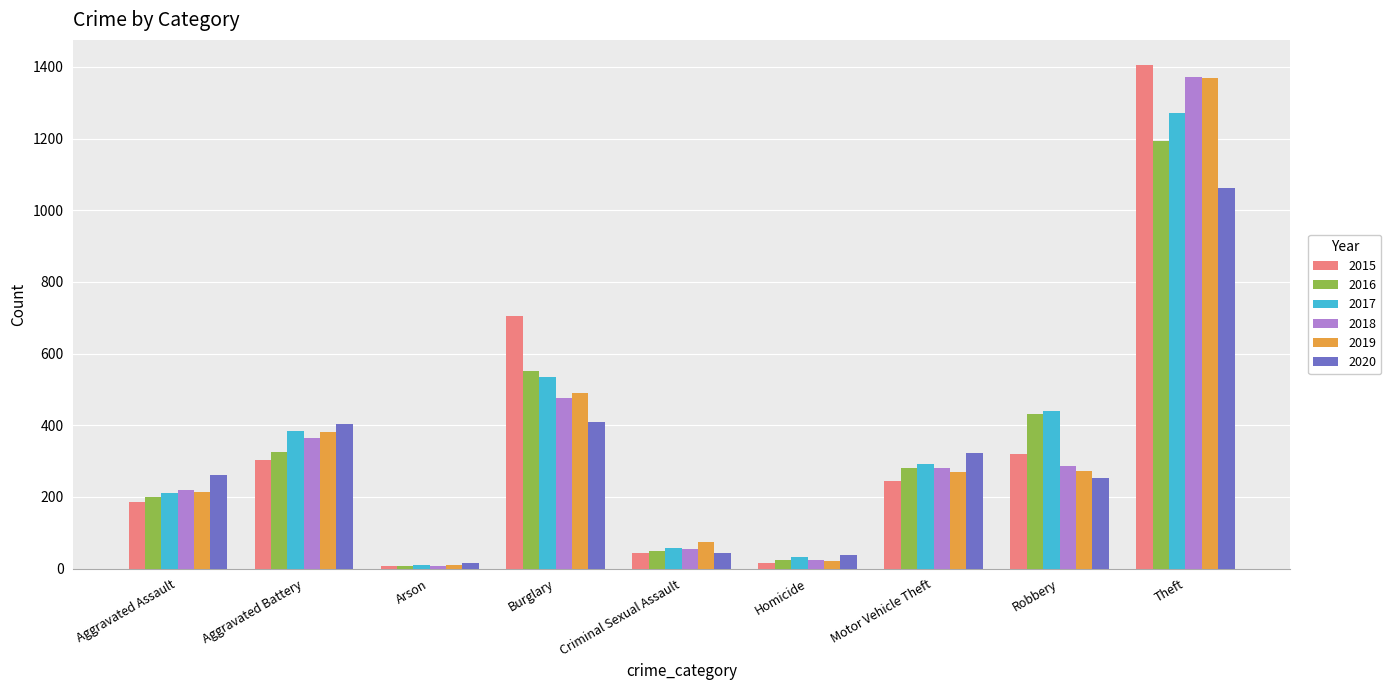

Is the value of 2017 at Arson greater than the value of 2019 at Criminal Sexual Assault?

No